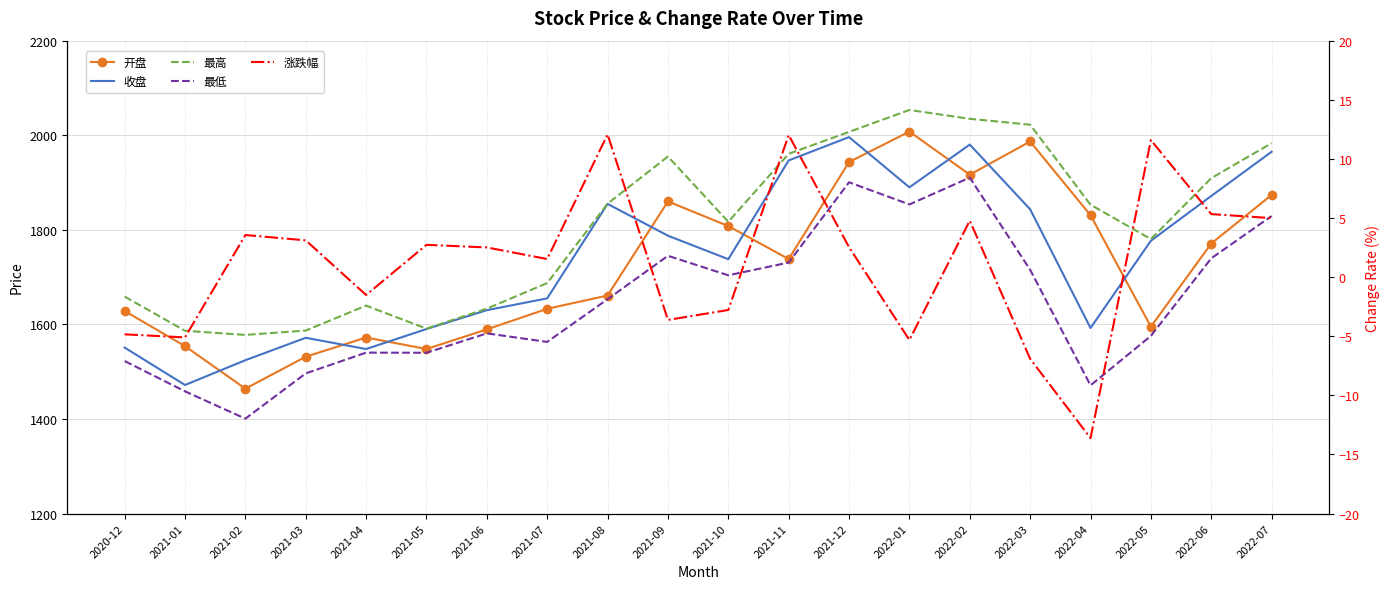

How many data points in 收盘 are less than 1776?

10